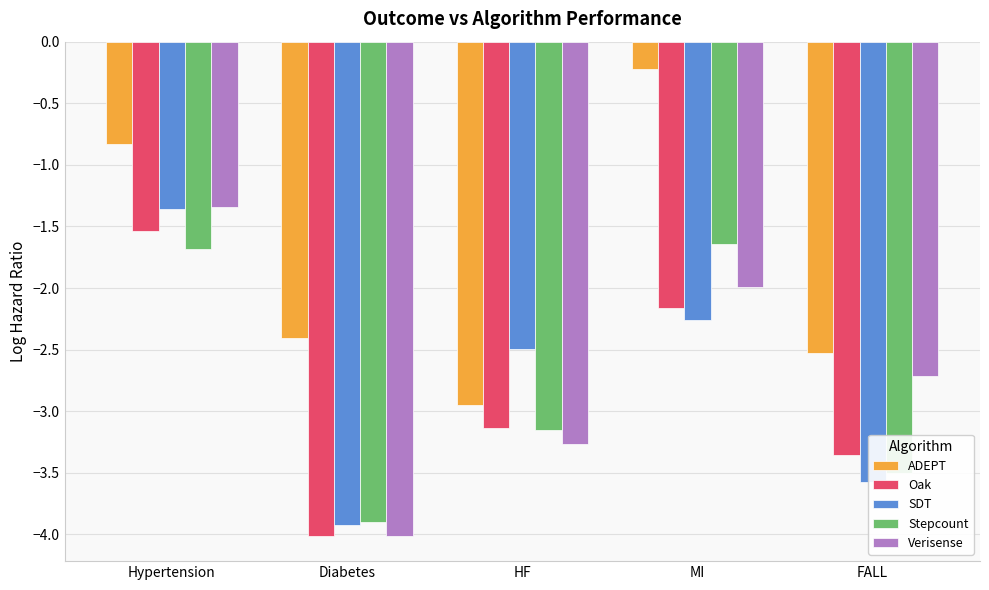

What is the sum of all Verisense values?

-13.3